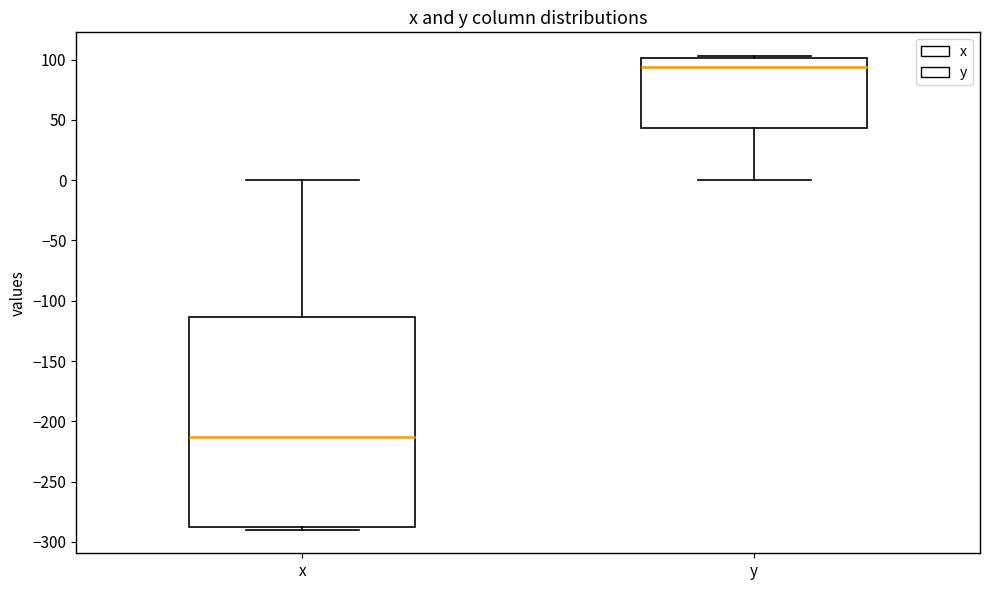

Which box is the tallest, from its lower edge to its upper edge?

x